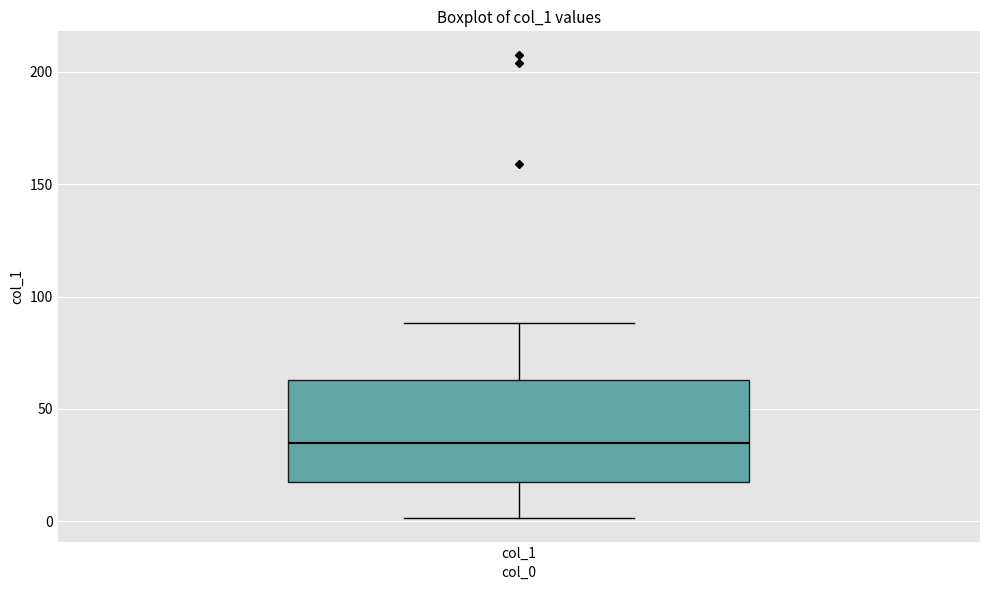

Transcribe this box plot: give where the median line is, the range the box spans, and where the two whiskers end, as read against the y-axis. The values are not printed on the chart, so give them approximately, as read against the axis.

median 35, box 15 to 65, whiskers 0 to 90